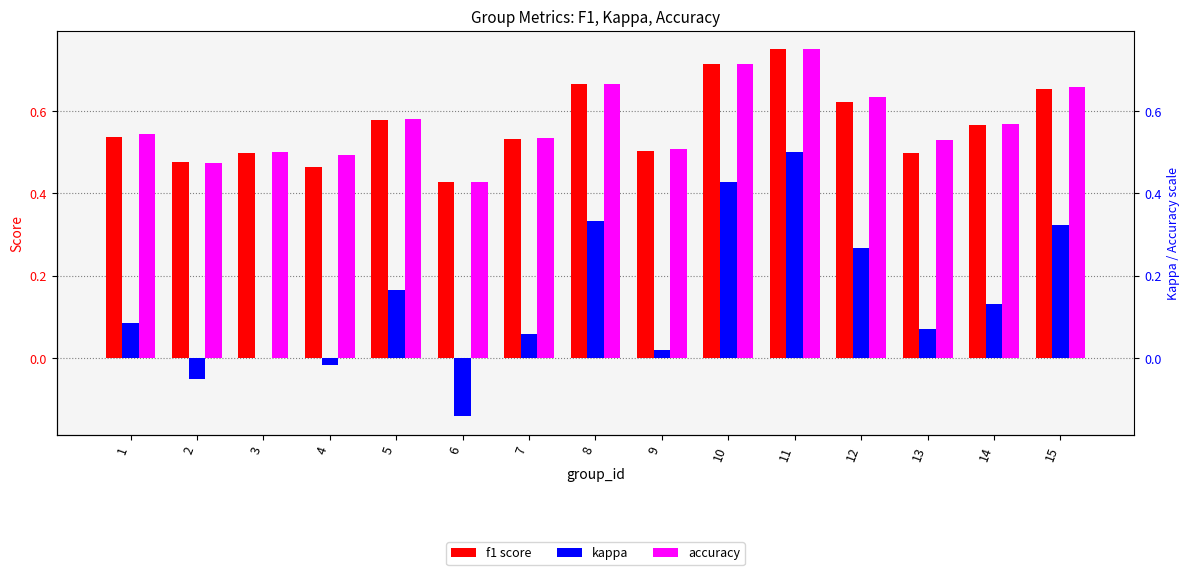

Reading left to right, list all the values displayed in this chart.

f1: 0.5	0.5	0.5	0.5	0.6	0.4	0.5	0.7	0.5	0.7	0.8	0.6	0.5	0.6	0.7
kappa: 0.1	-0.1	0.0	-0.0	0.2	-0.1	0.1	0.3	0.0	0.4	0.5	0.3	0.1	0.1	0.3
accuracy: 0.5	0.5	0.5	0.5	0.6	0.4	0.5	0.7	0.5	0.7	0.8	0.6	0.5	0.6	0.7